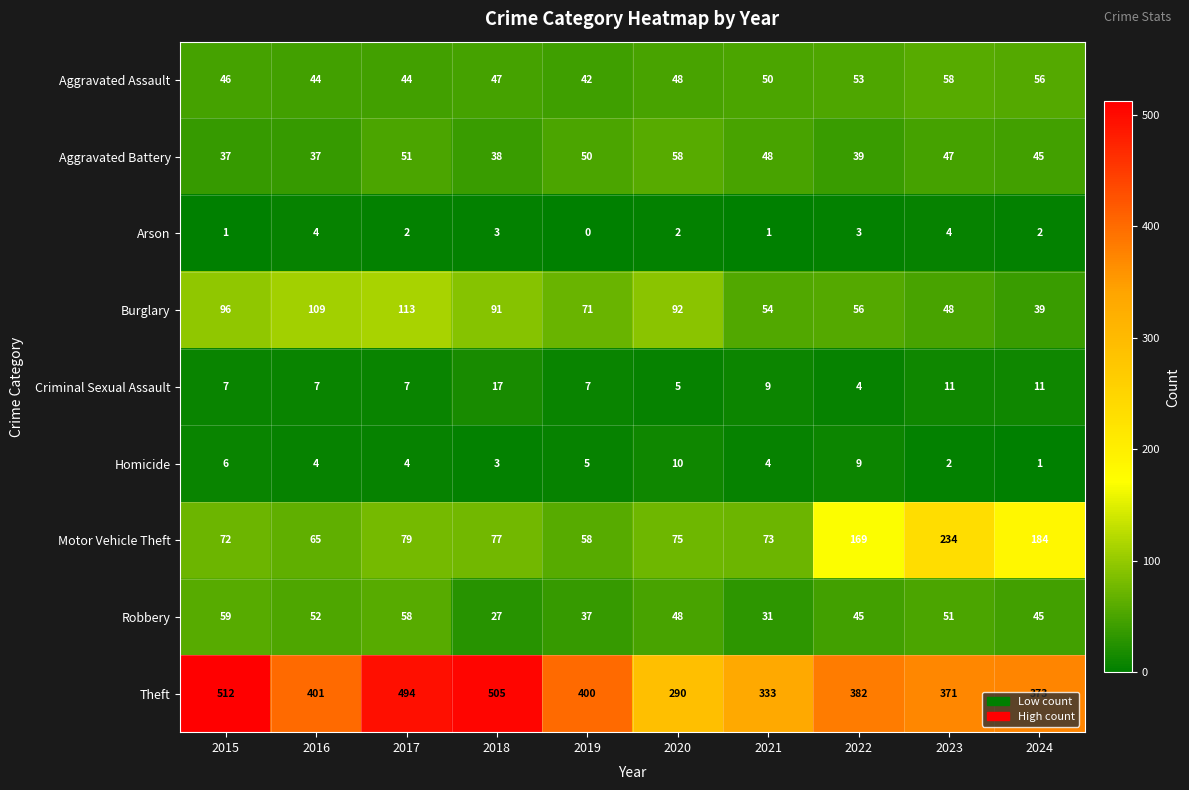

Rank the series at 2023 from highest to lowest value.

Theft, Motor Vehicle Theft, Aggravated Assault, Robbery, Burglary, Aggravated Battery, Criminal Sexual Assault, Arson, Homicide